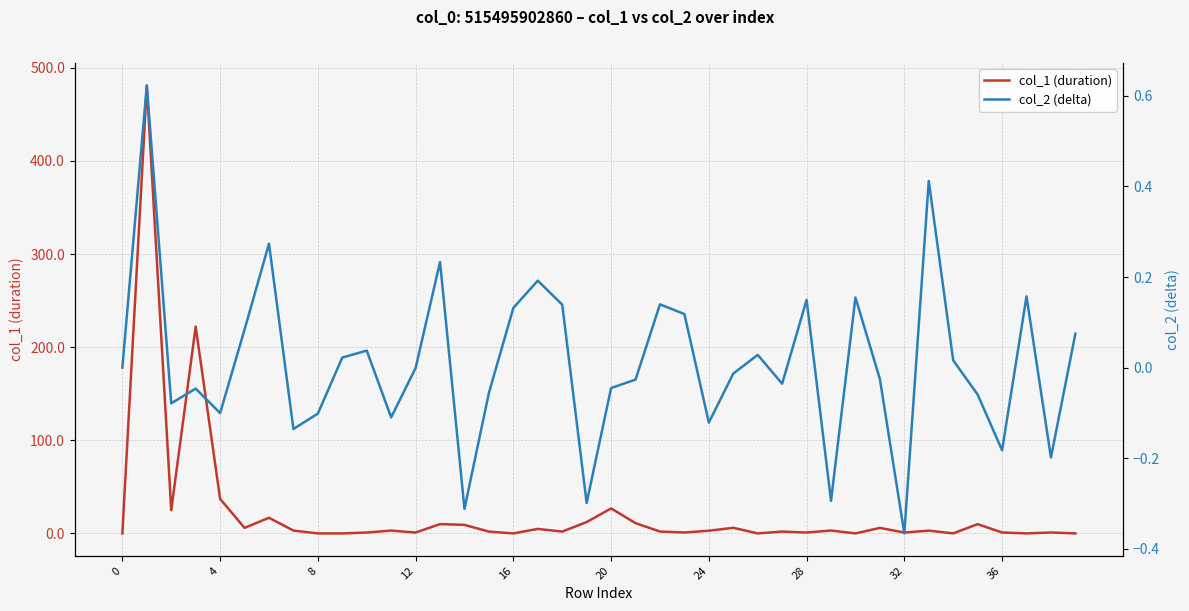

The col_1 (duration) series shows 4.8 at 17. True or false?

True